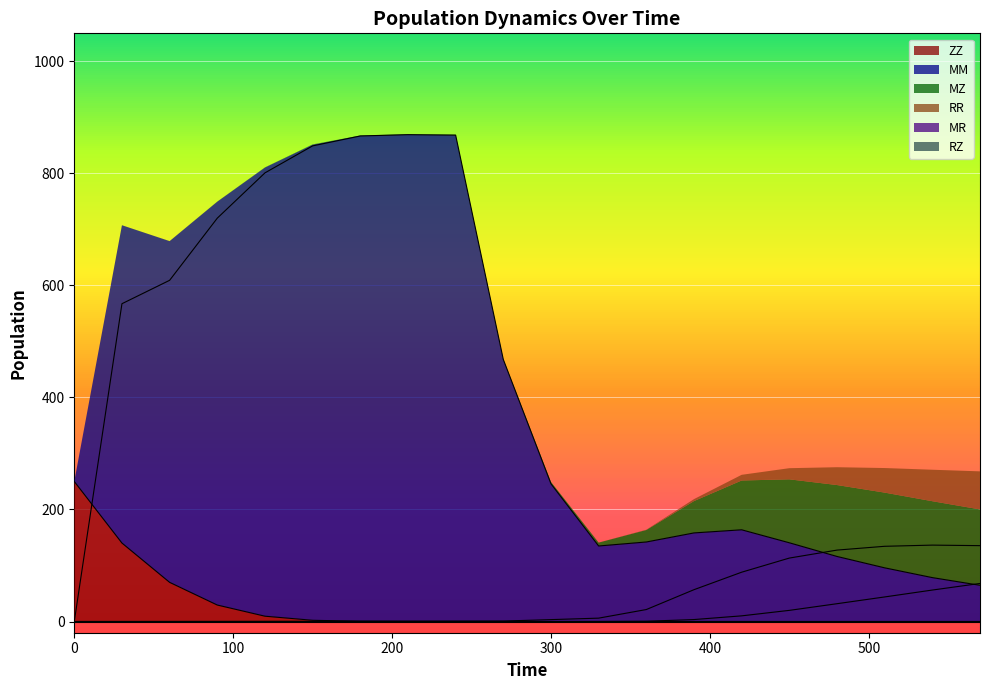

What is the difference between the MZ values at 330 and 540?

130.4